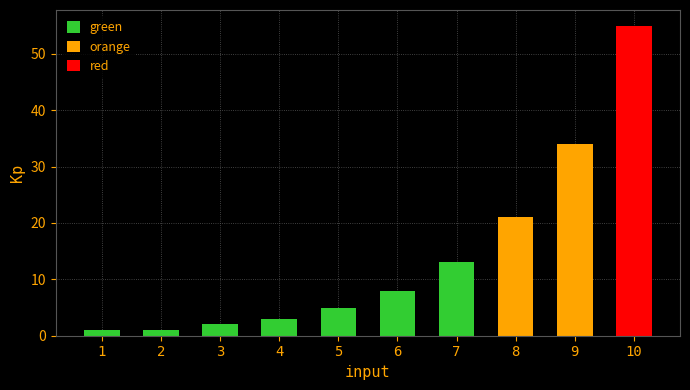

Between 4 and 1, which is larger?

4